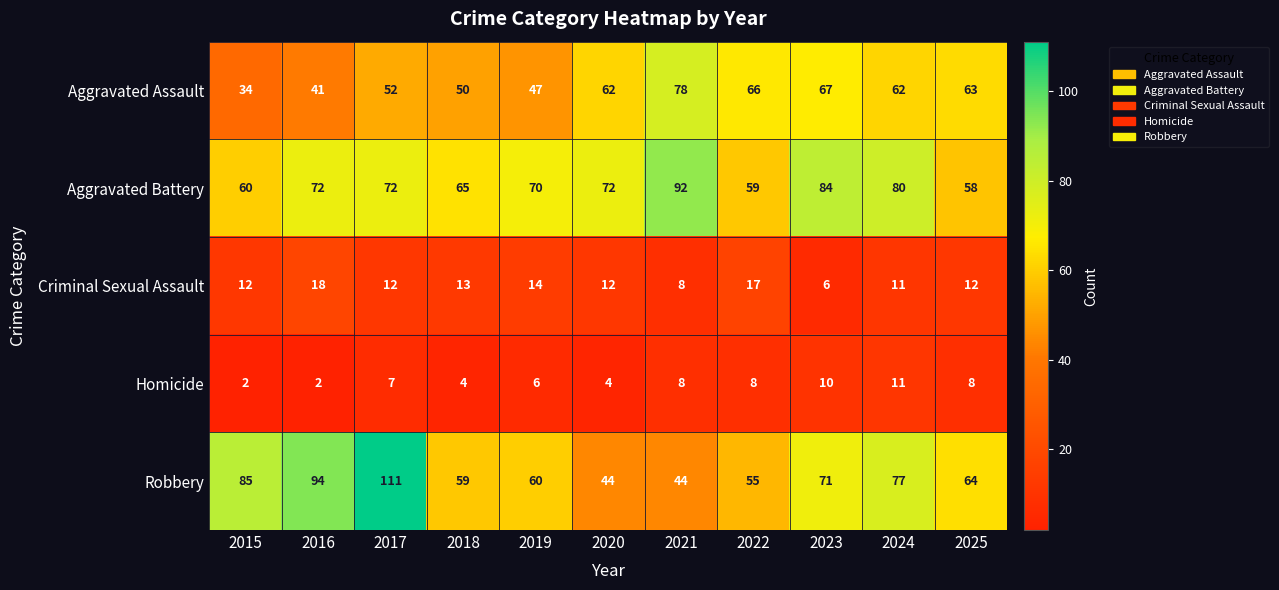

Is the value of Robbery at 2015 greater than the value of Criminal Sexual Assault at 2018?

Yes